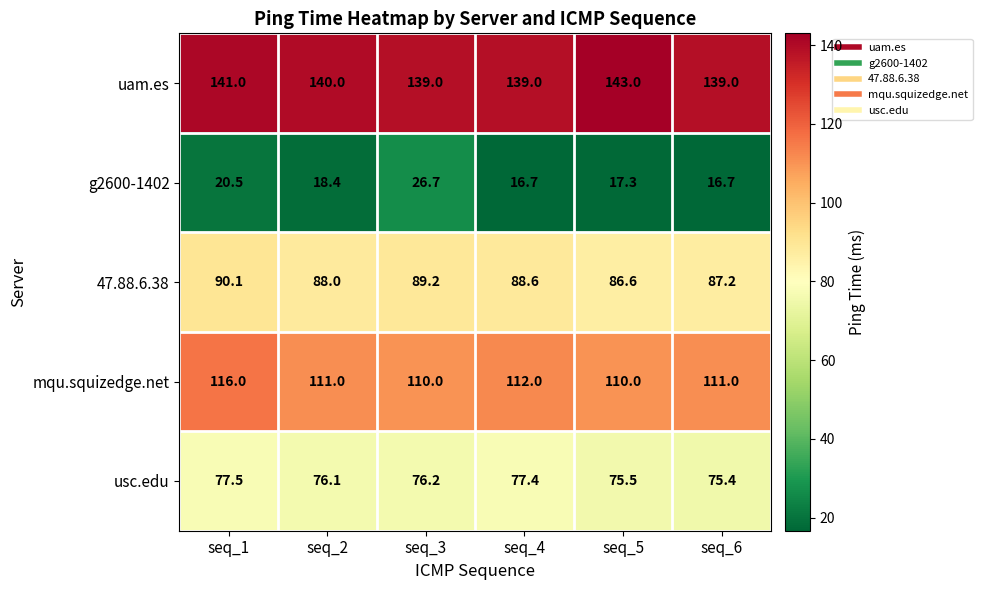

What is the average value of the uam.es series?

140.2